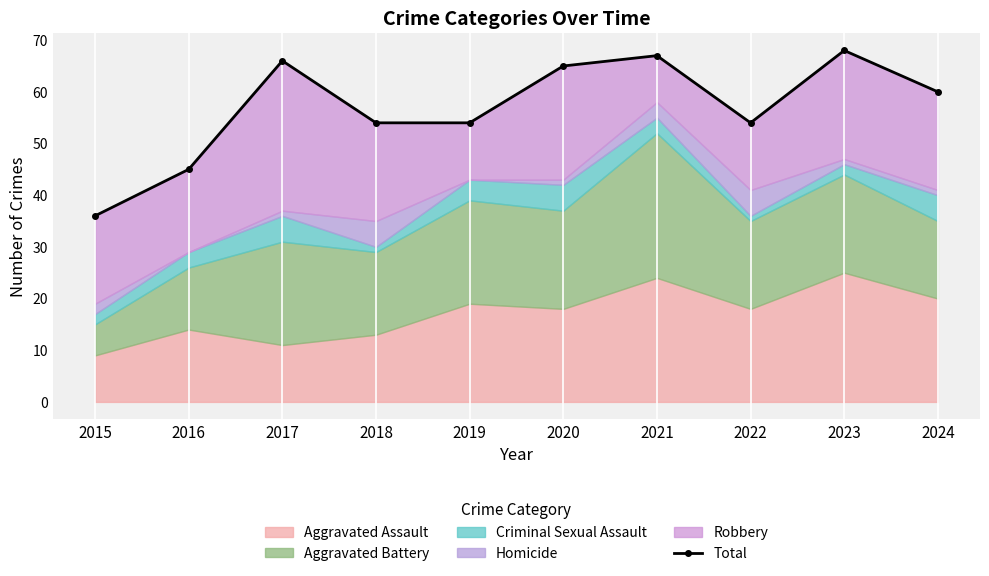

Which category has the highest value across all series?

2023